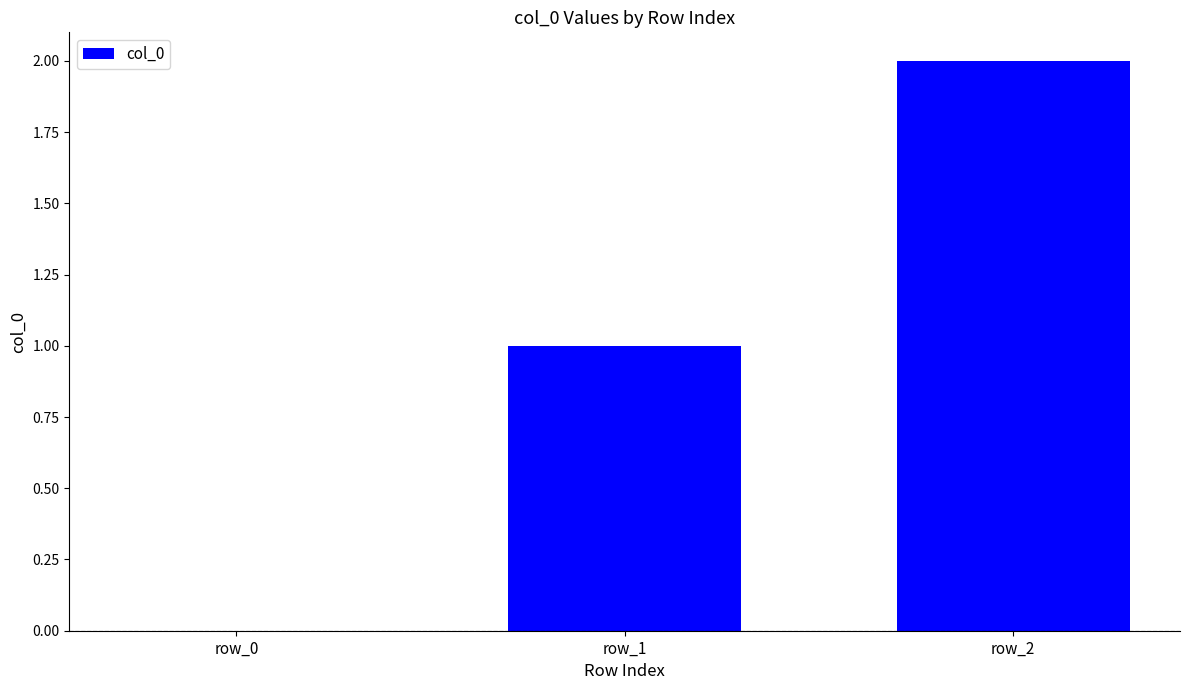

Count the number of categories in the chart.

3